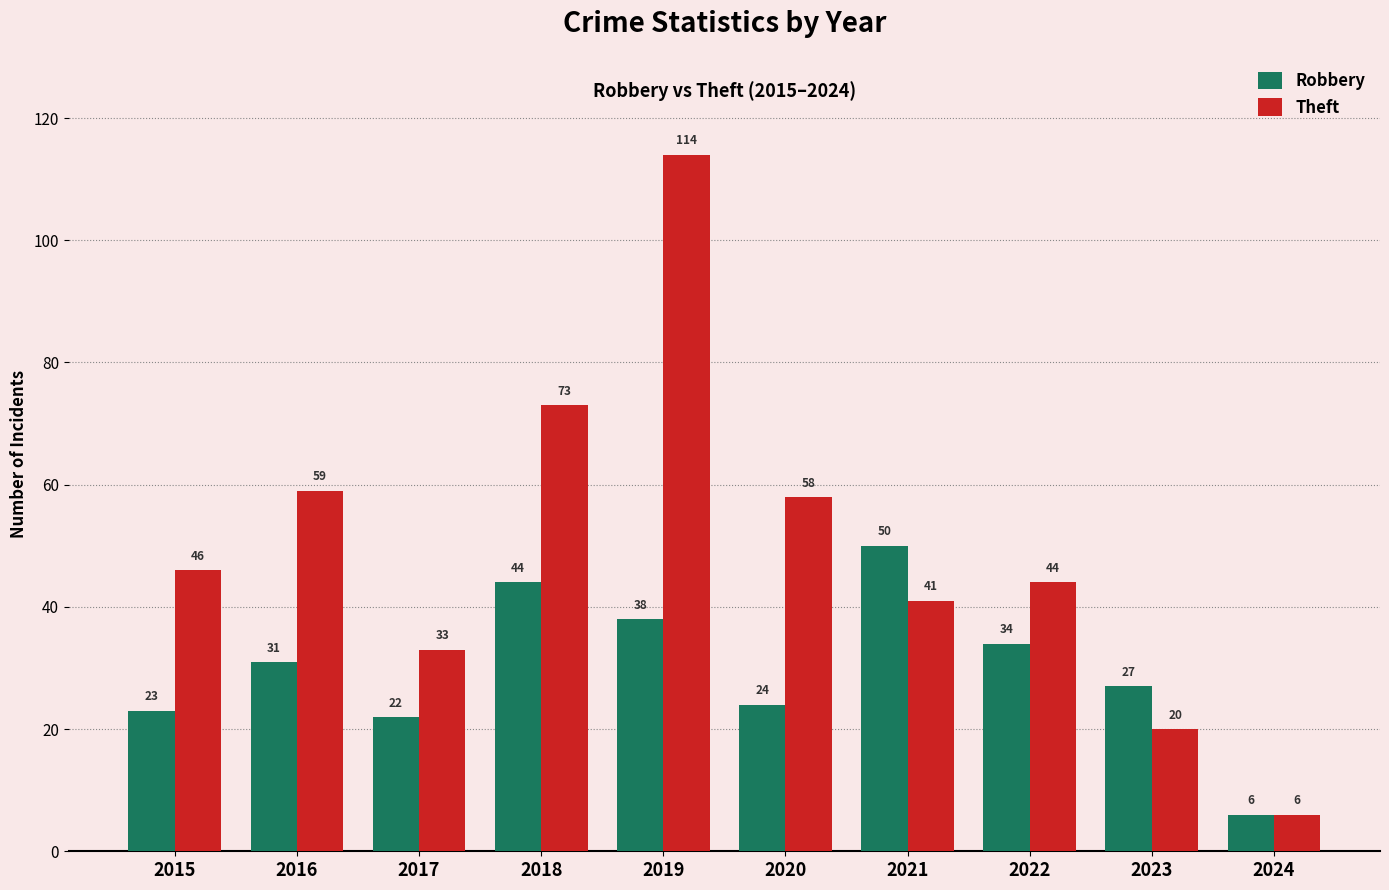

At which label is Theft closest to 60?

2016